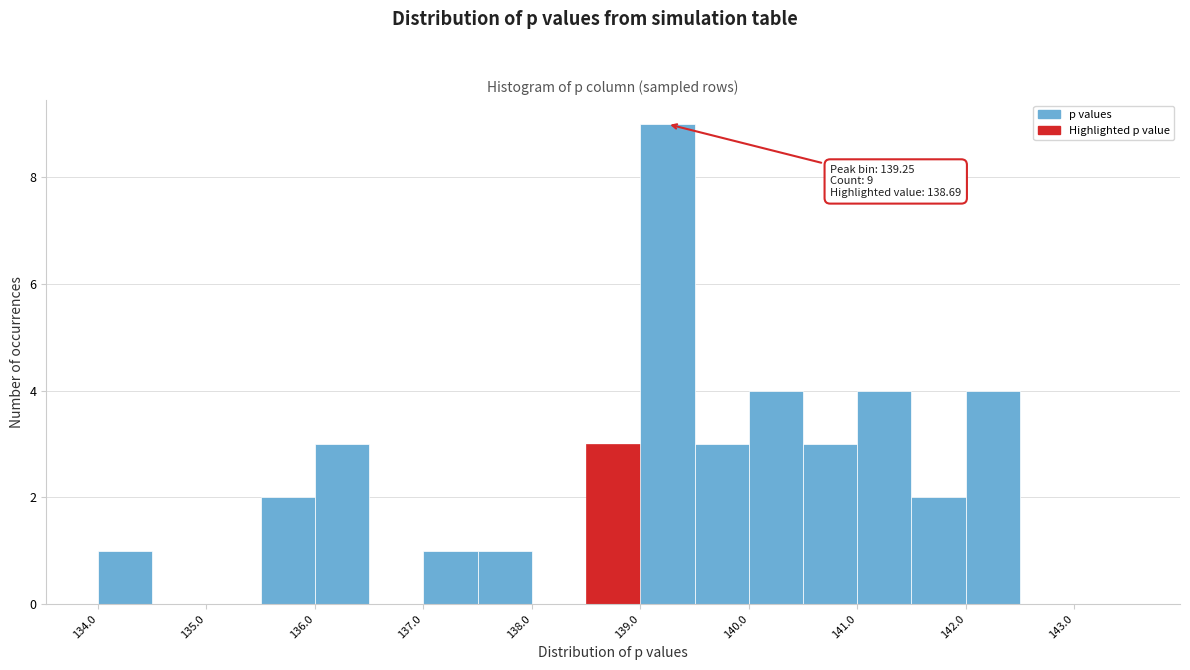

Over which range of the x-axis is the bar tallest?

139.0 to 139.5